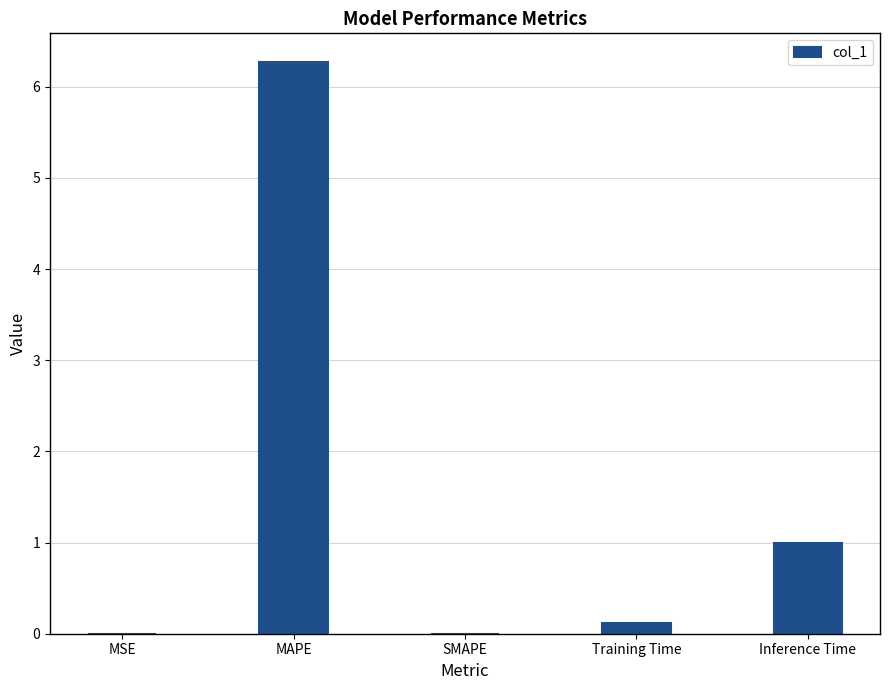

What is the change in value from Training Time to Inference Time?

+0.9